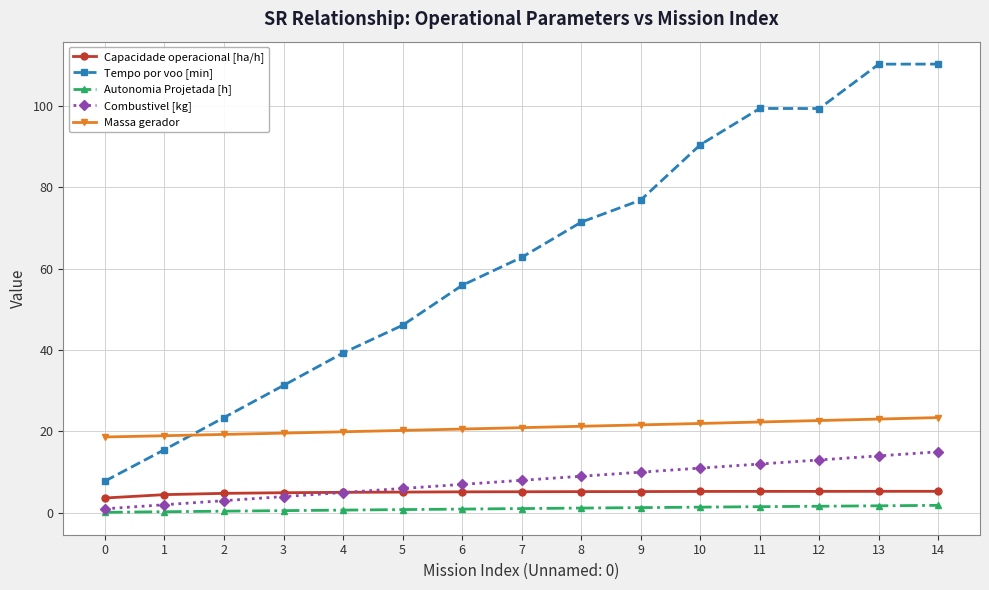

How many intersections are there between Massa gerador and Tempo por voo [min]?

1